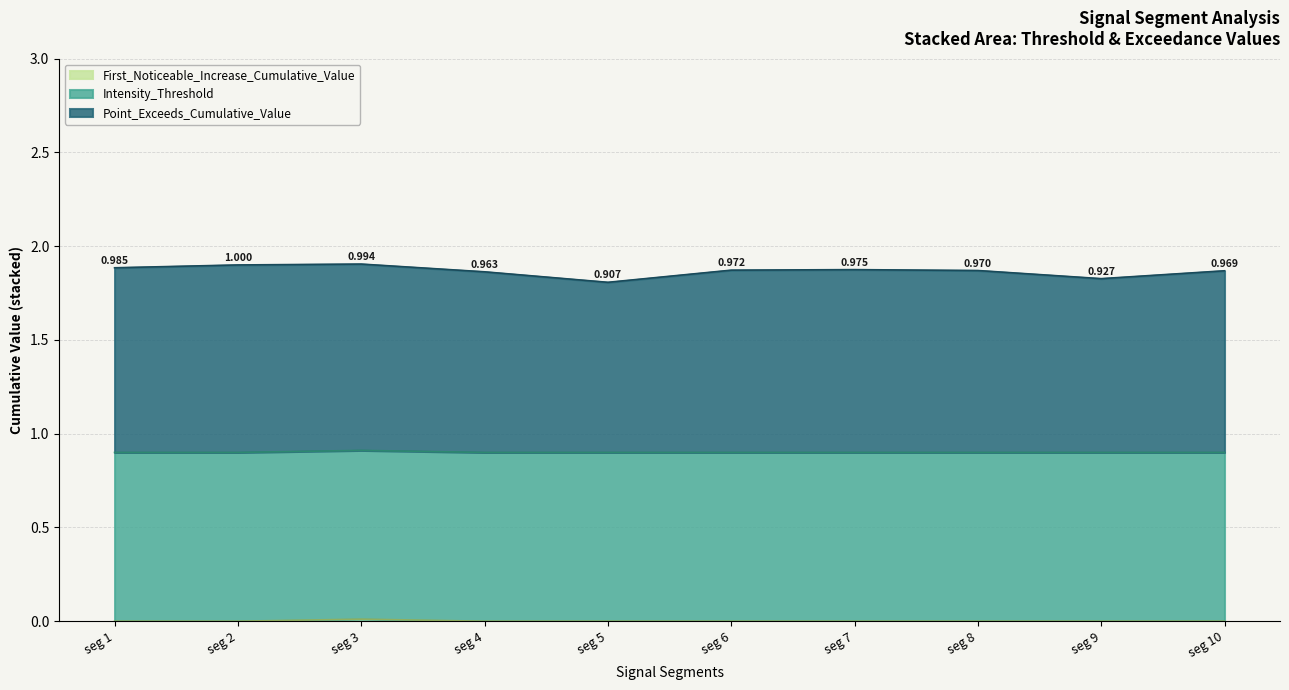

Between seg 8 and seg 9, which series saw the biggest shift?

Point_Exceeds_Cumulative_Value